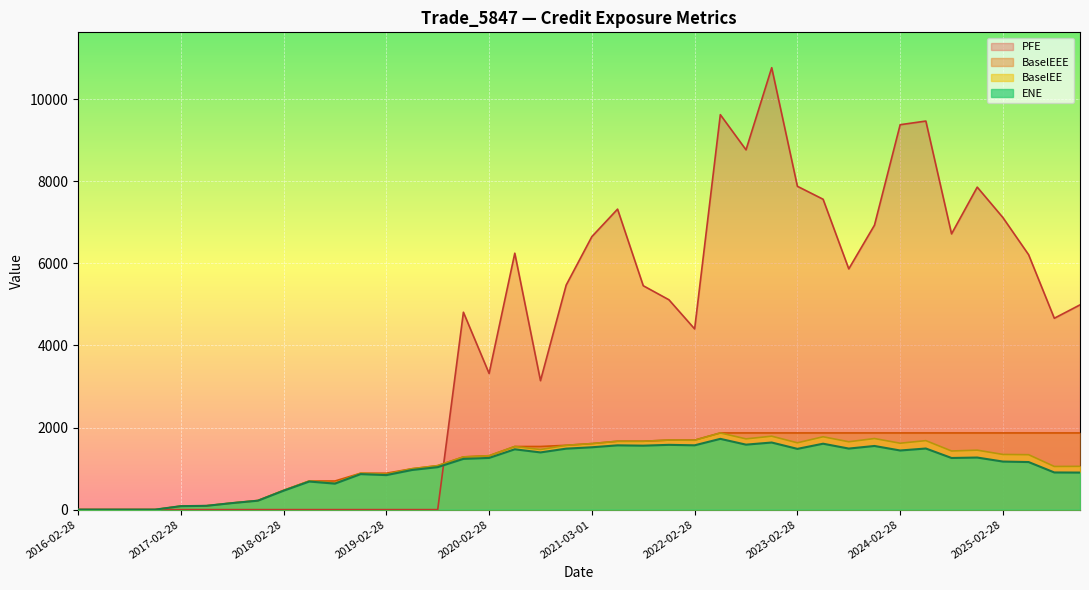

Which series has the largest total across all categories?

PFE